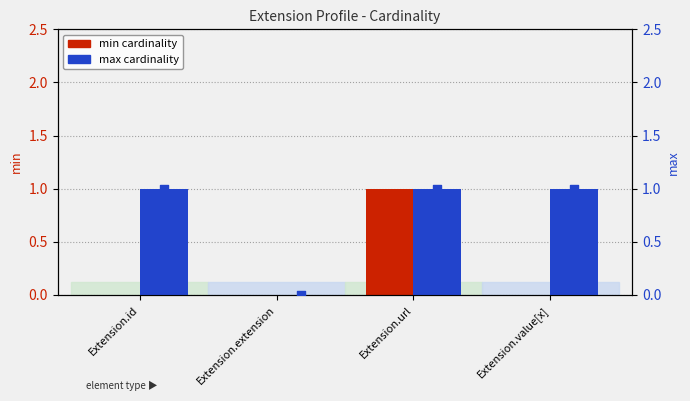

At how many categories does at least one series exceed 0?

3